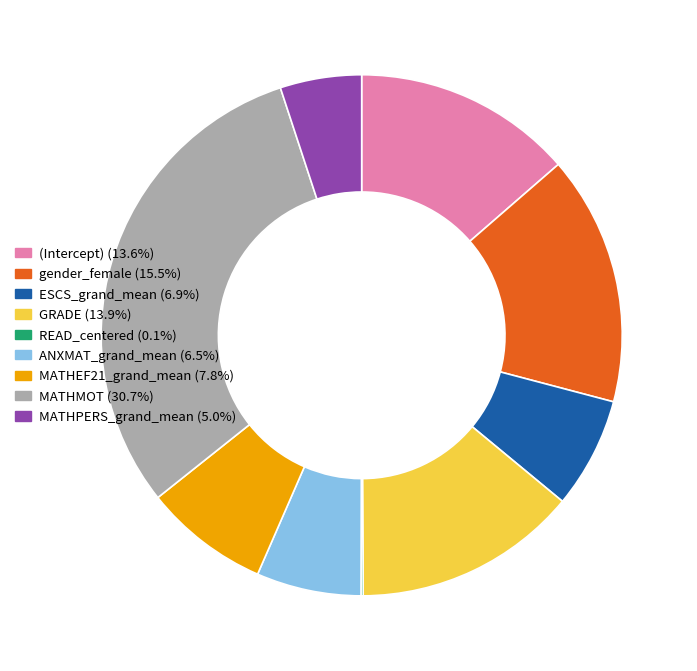

Is there any slice that represents more than half of the pie?

No